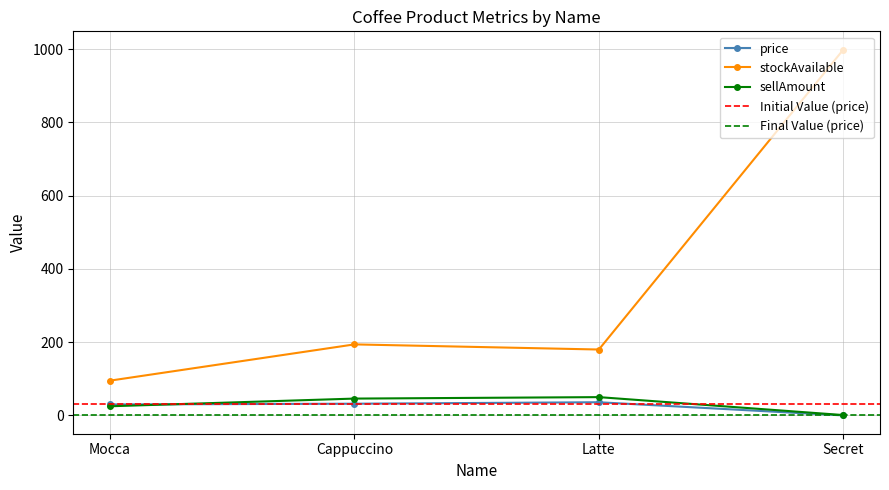

True or false: stockAvailable and sellAmount intersect in this chart.

False